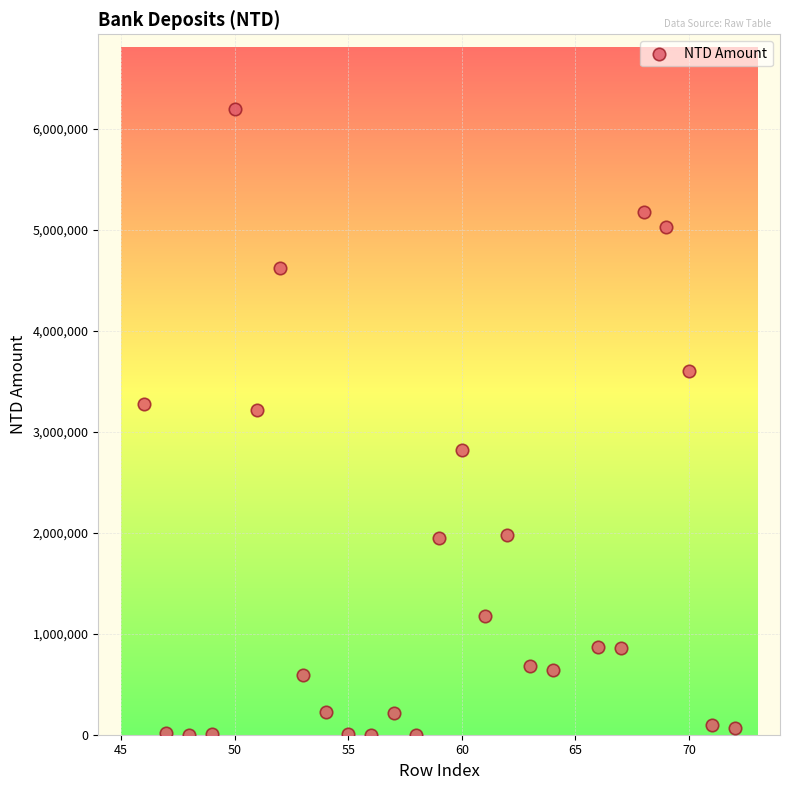

What is the range of X values (max minus min)?

26